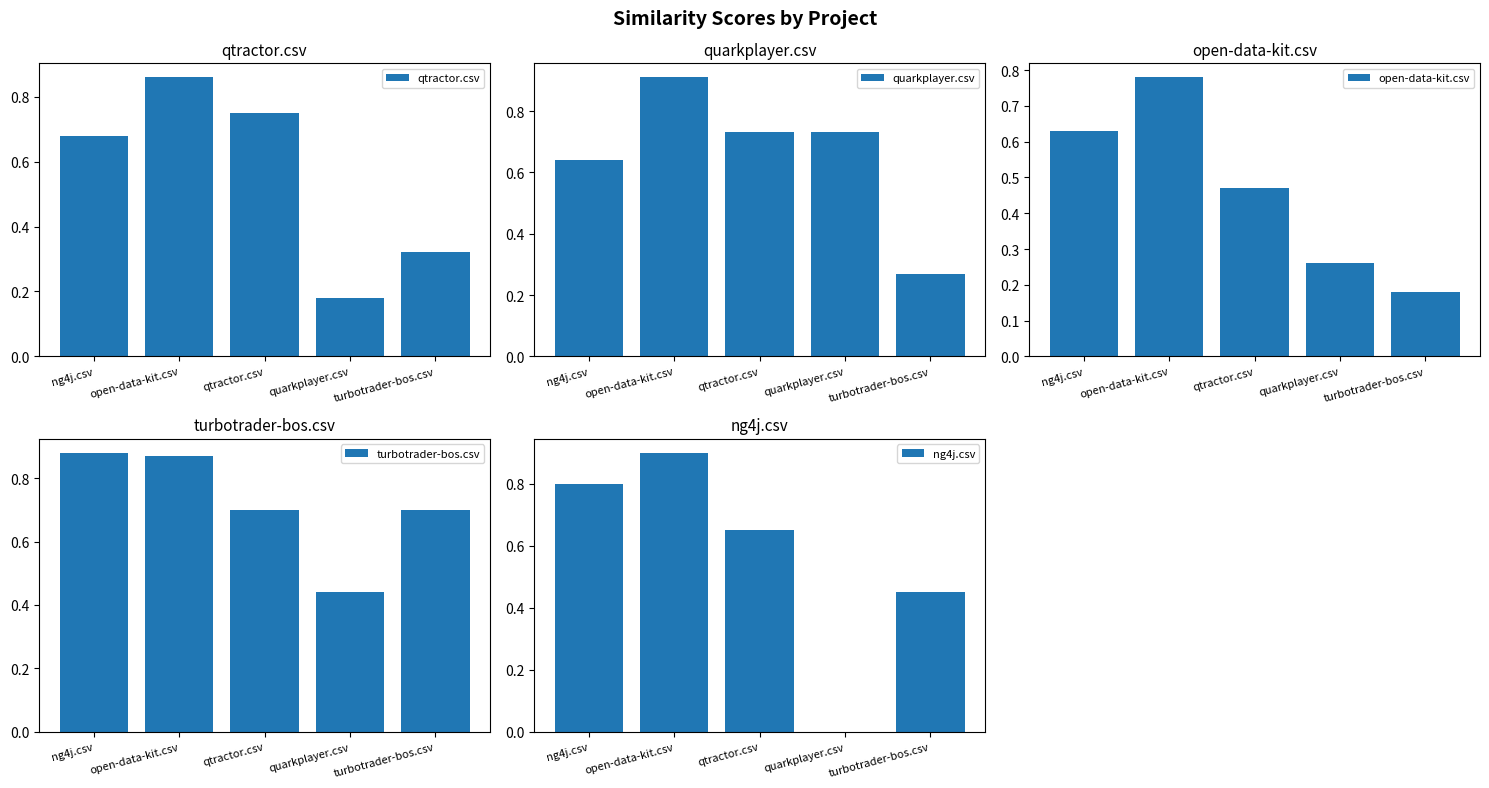

Reading left to right, list all the values displayed in this chart.

qtractor.csv: 0.7	0.9	0.8	0.2	0.3
quarkplayer.csv: 0.6	0.9	0.7	0.7	0.3
open-data-kit.csv: 0.6	0.8	0.5	0.3	0.2
turbotrader-bos.csv: 0.9	0.9	0.7	0.4	0.7
ng4j.csv: 0.8	0.9	0.7	0.0	0.5